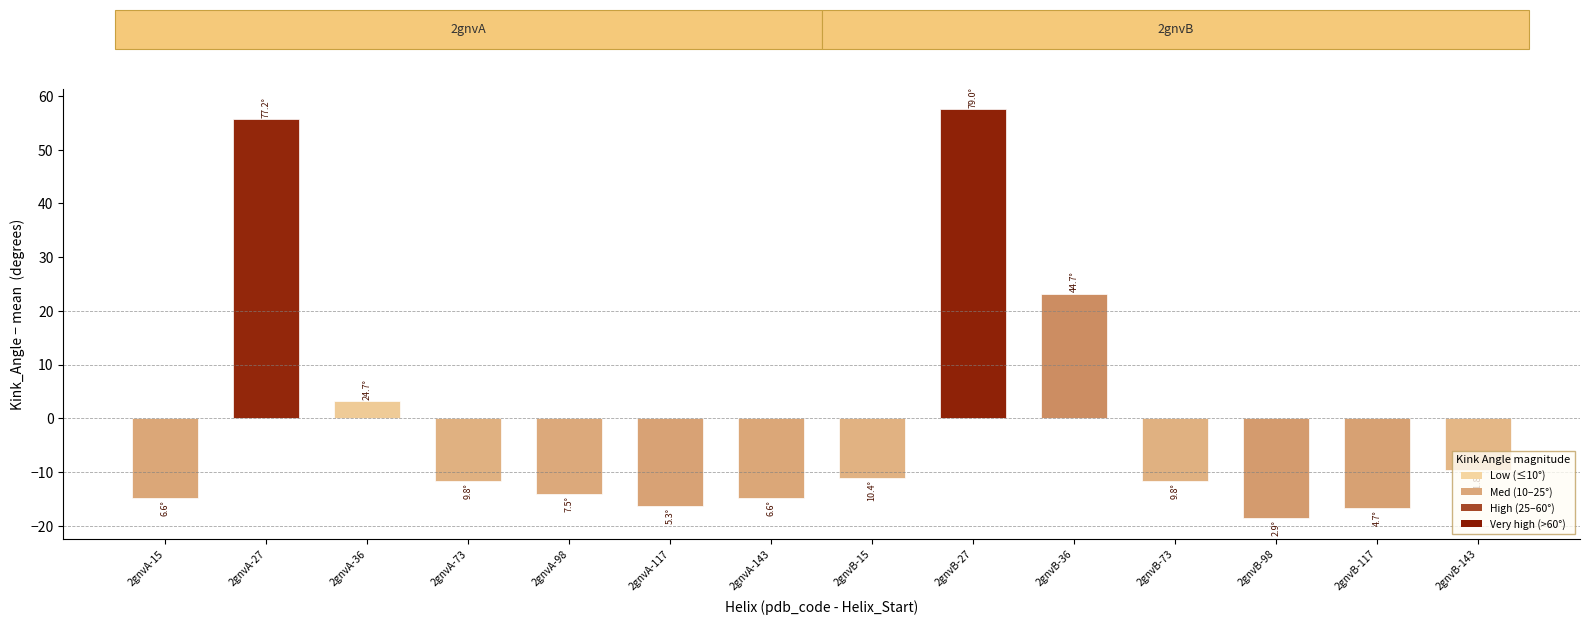

True or false: the data shows -18.0 at 2gnvA-73.

False